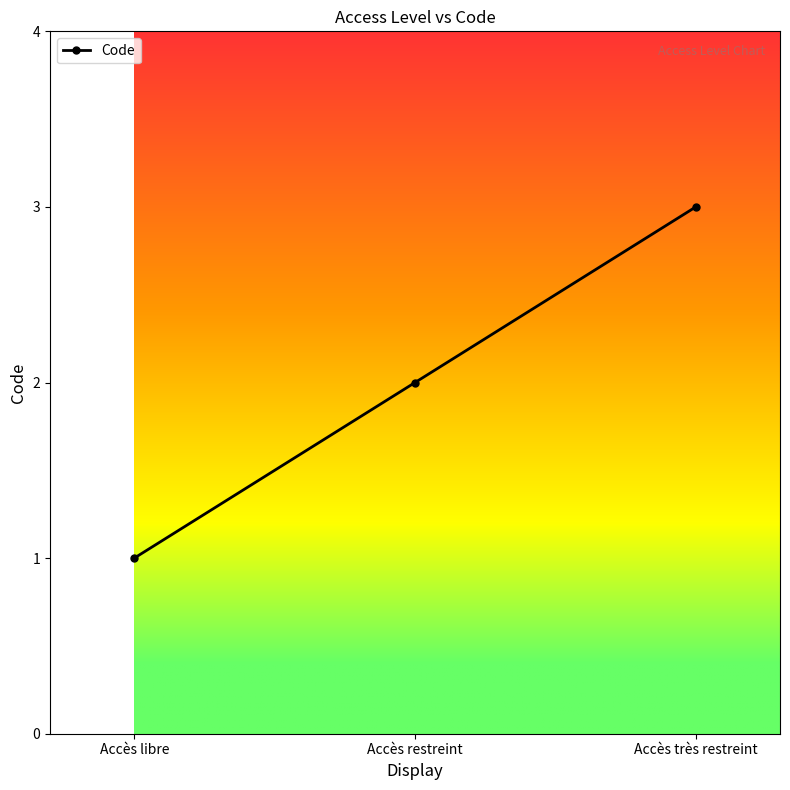

Does the chart have visible grid lines?

No